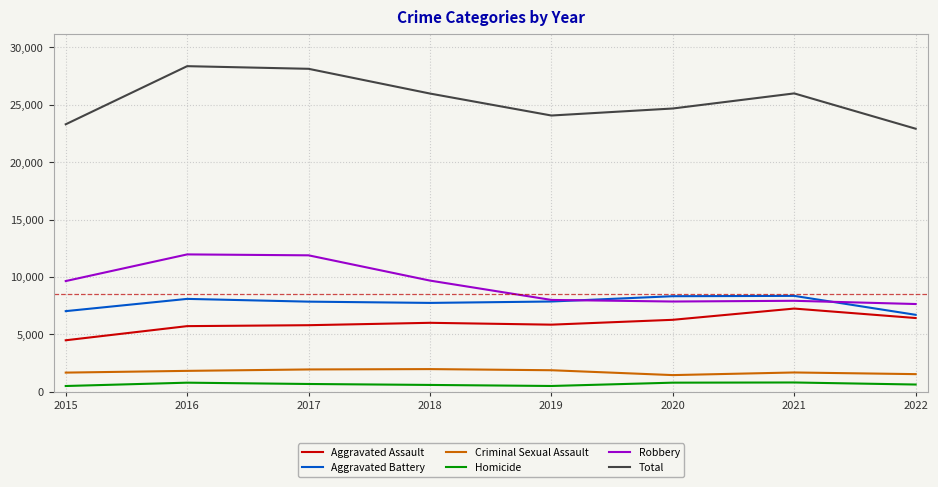

Which series has the widest spread of values?

Total